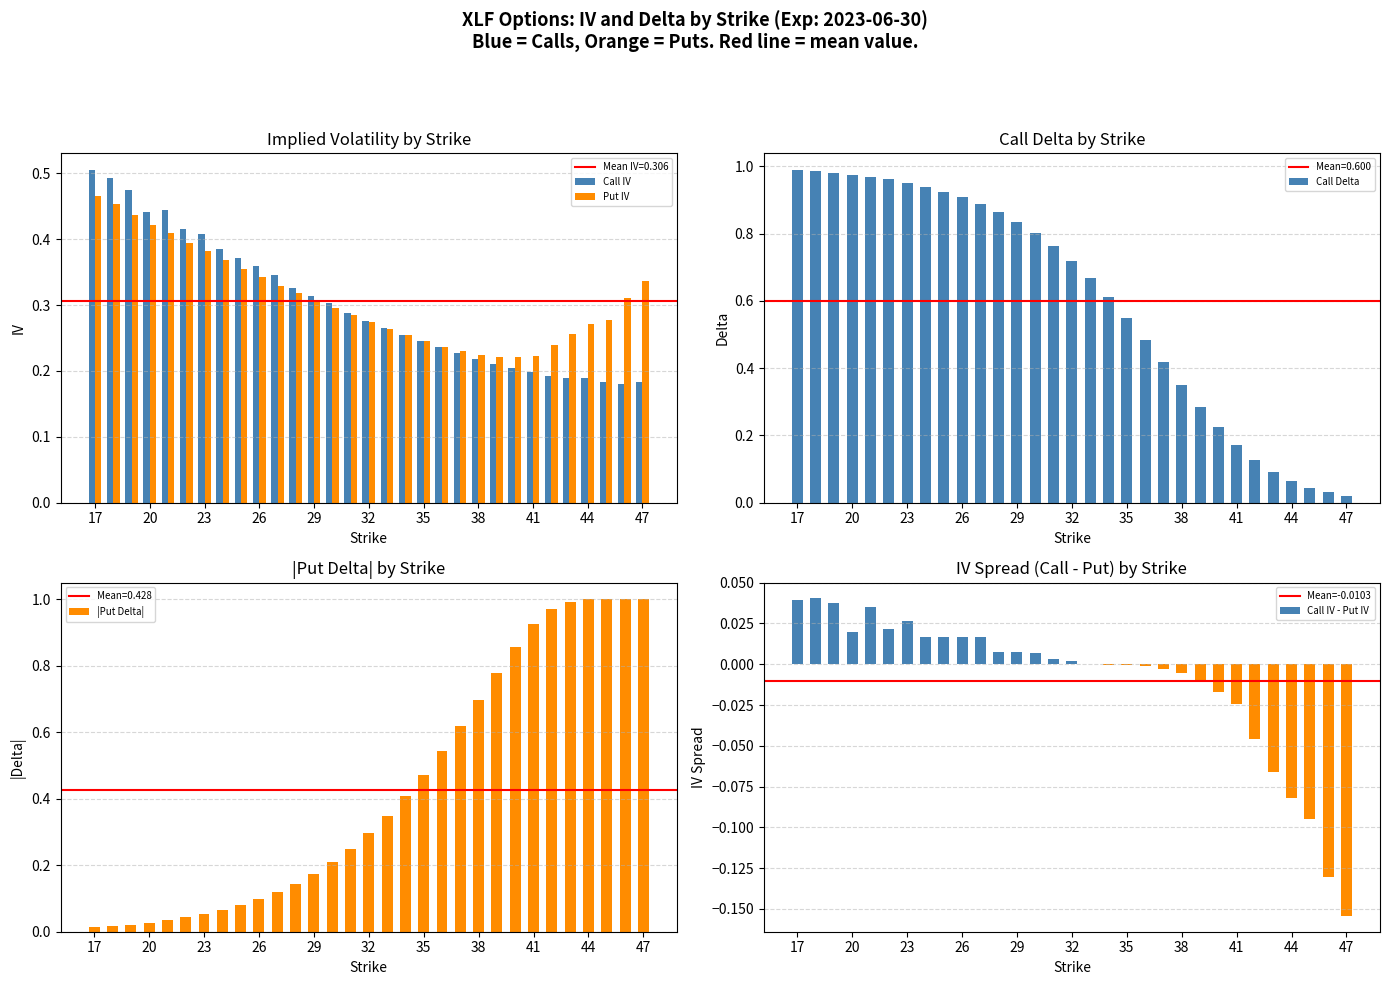

Rank the series by their average value, from lowest to highest.

Call IV, Put IV